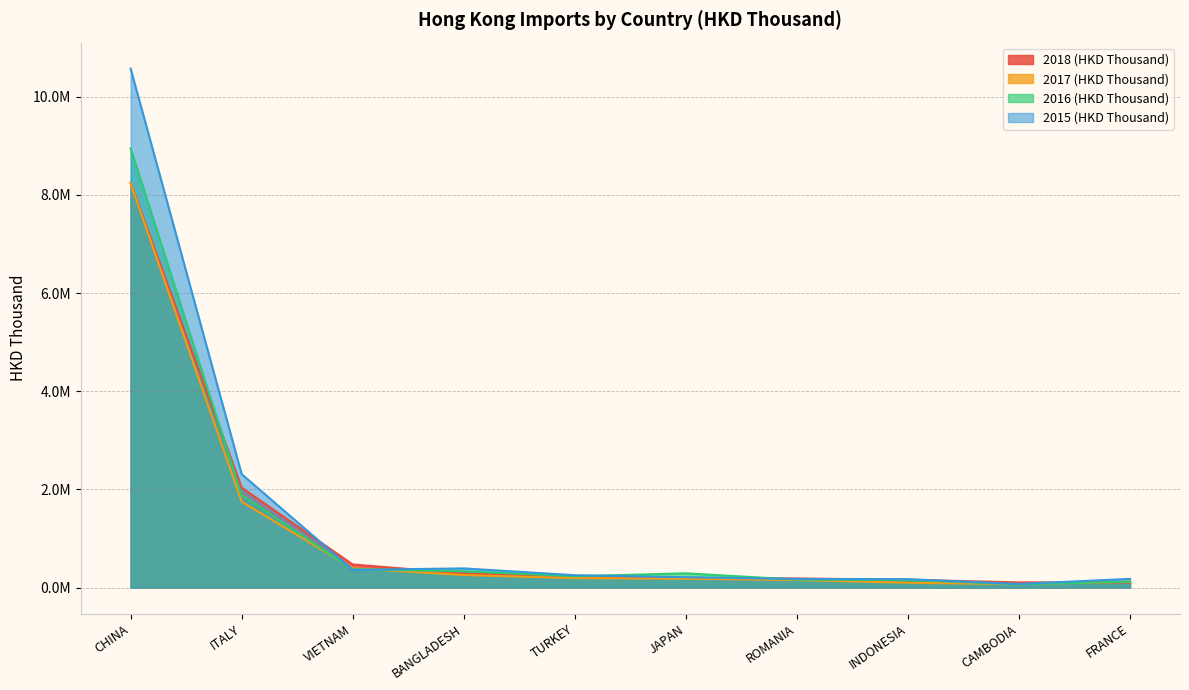

Which series has the widest spread of values?

2015 (HKD Thousand)